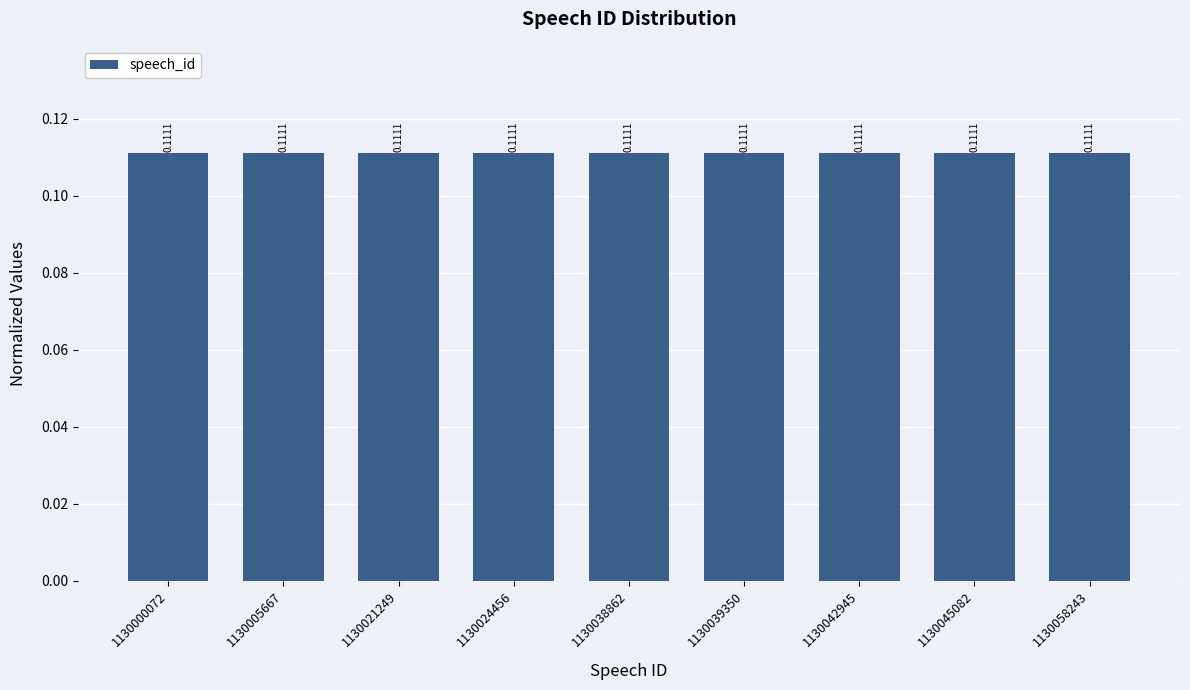

What is the sum of all values?

1.0